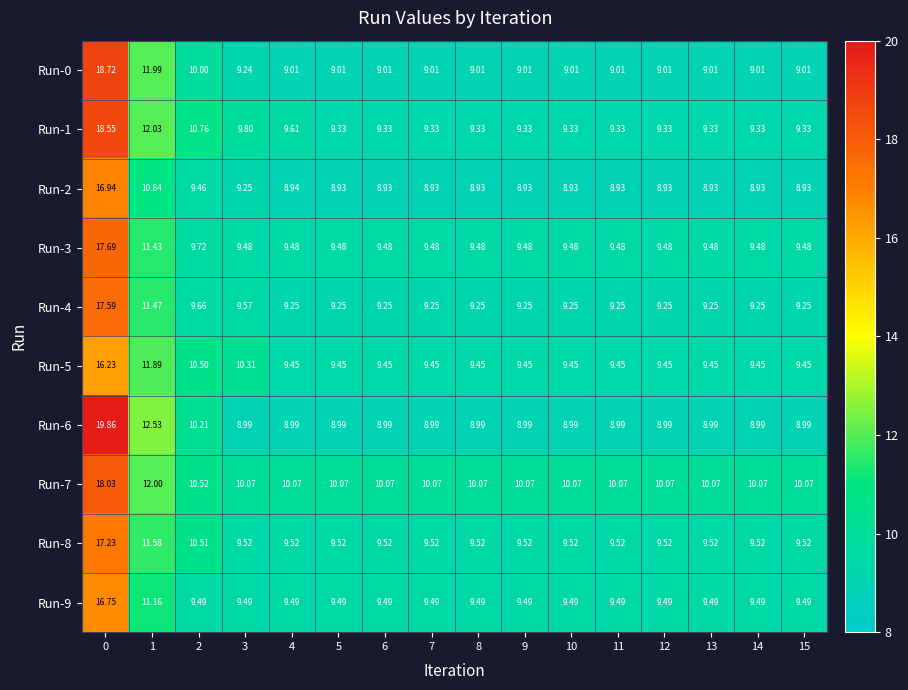

Is the value of Run-9 at 10 greater than the value of Run-3 at 3?

Yes